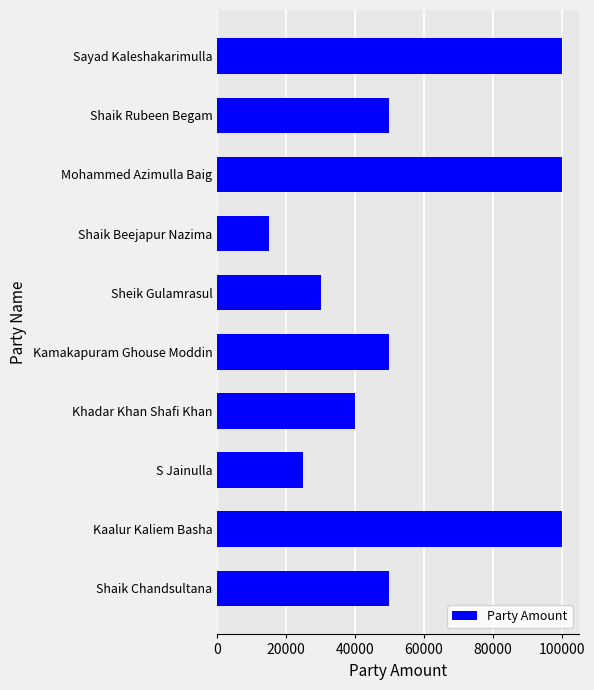

What is the sum of the values at Kamakapuram Ghouse Moddin and Shaik Rubeen Begam?

100000